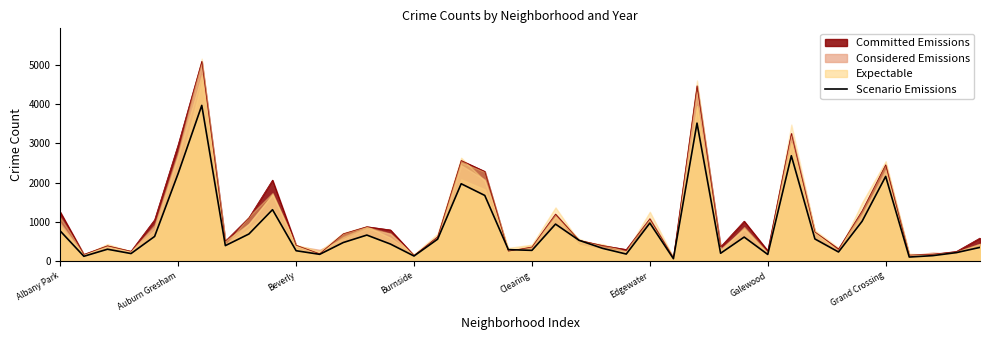

Is it true that Committed Emissions equals 2192 at Albany Park?

False